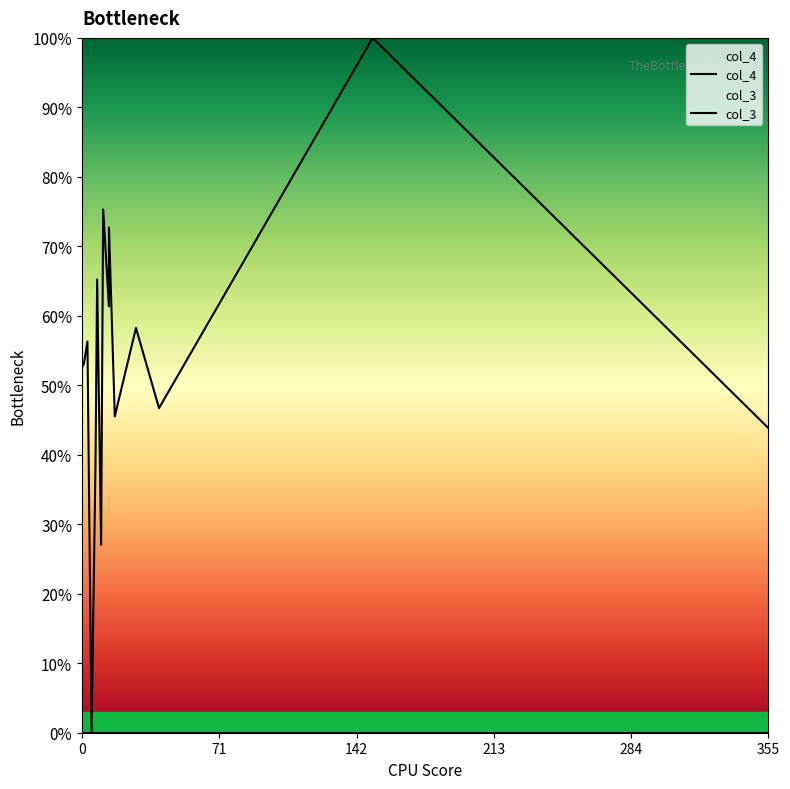

Which series has the largest total across all categories?

col_3